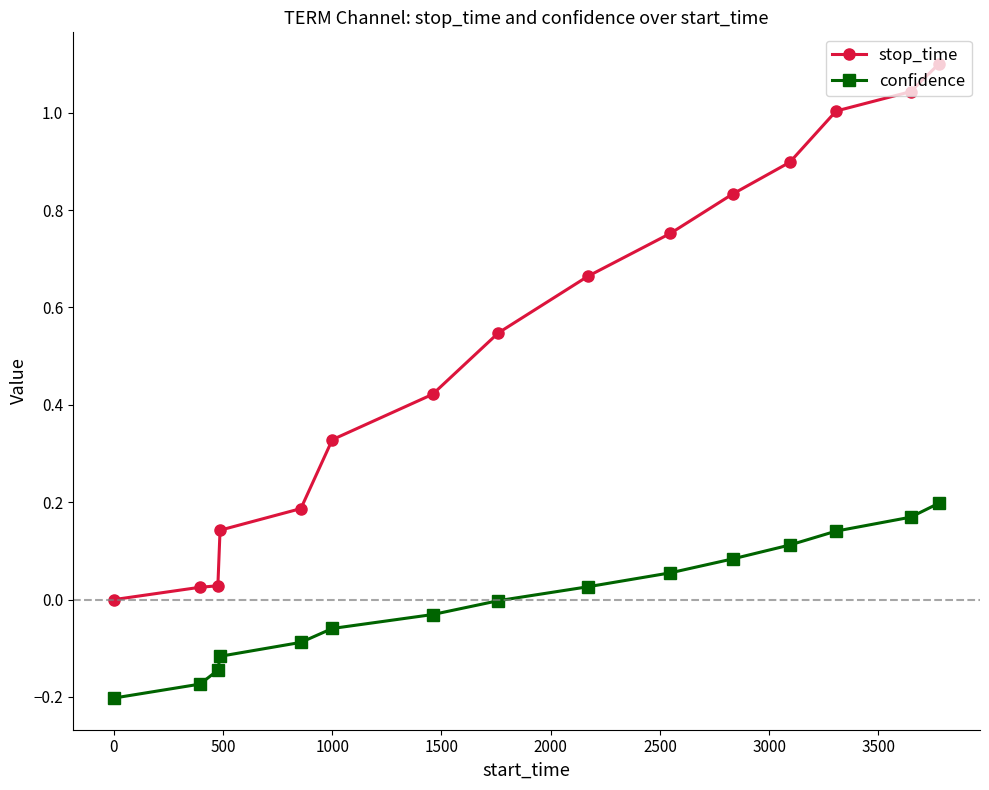

List the series in order of their peak value, lowest first.

confidence, stop_time